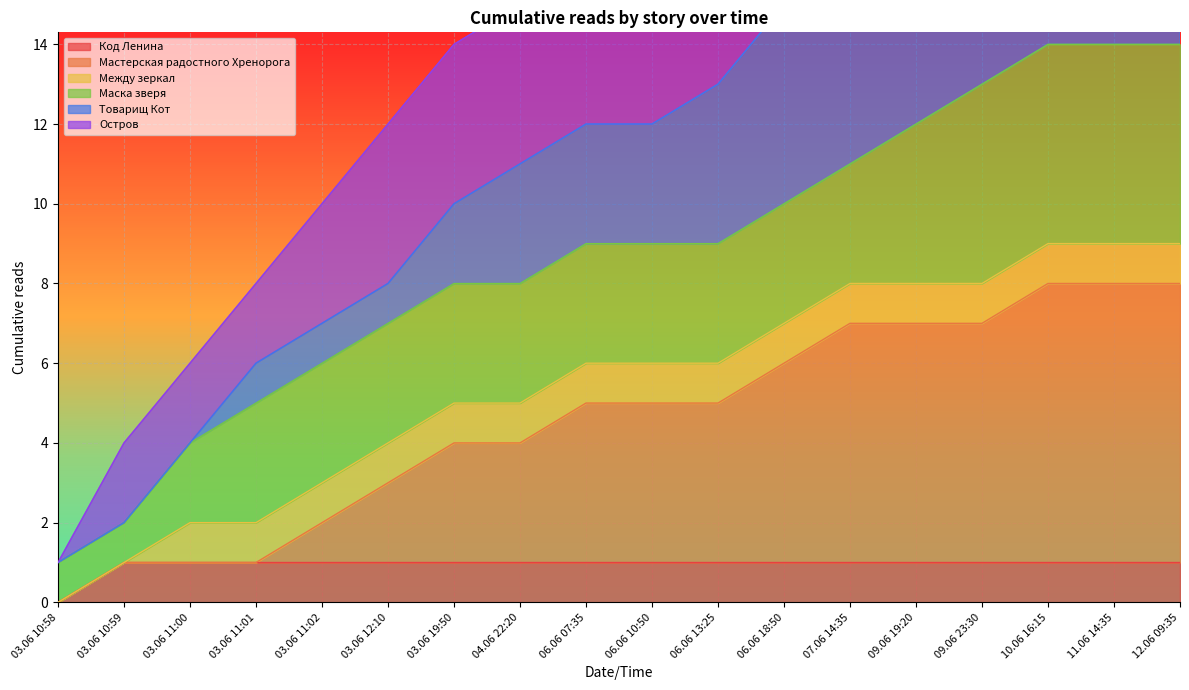

Is it true that Код Ленина equals 1 at 03.06 11:01?

True